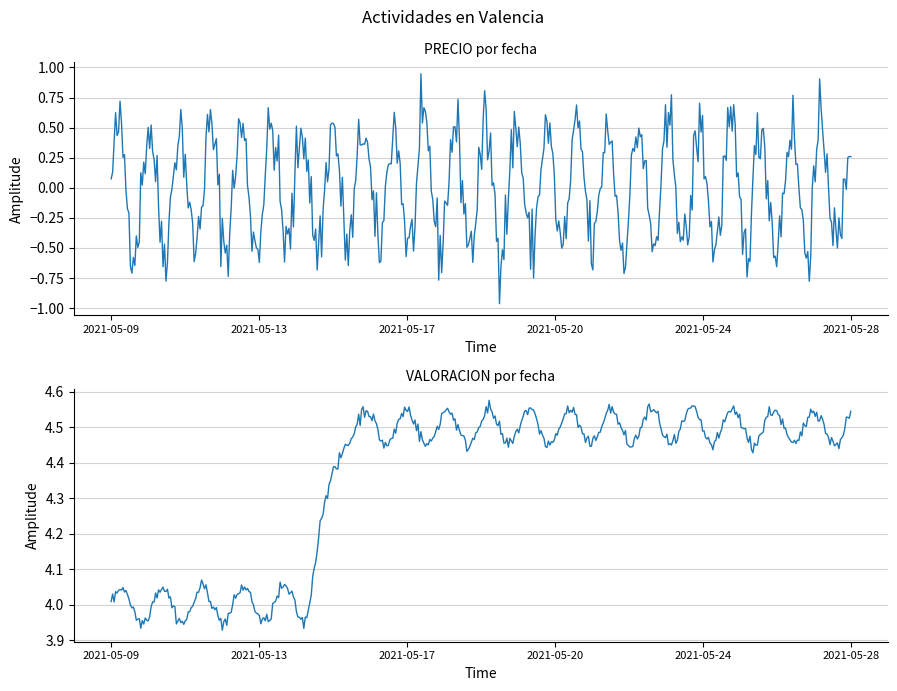

Which has a higher value, 2021-05-15 or 2021-05-17?

2021-05-15